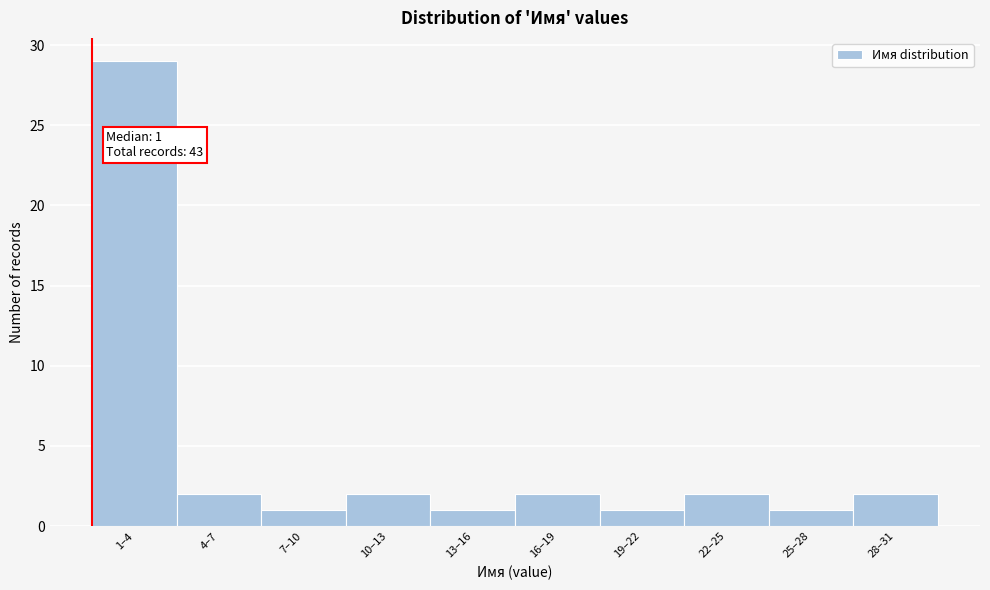

Reading left to right, transcribe all the data shown in this chart.

29	2	1	2	1	2	1	2	1	2